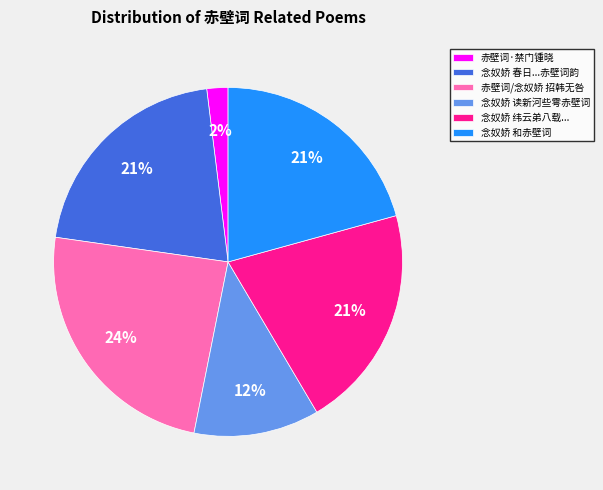

To the nearest percent, what portion does 念奴娇 读新河些雩赤壁词 represent?

12%